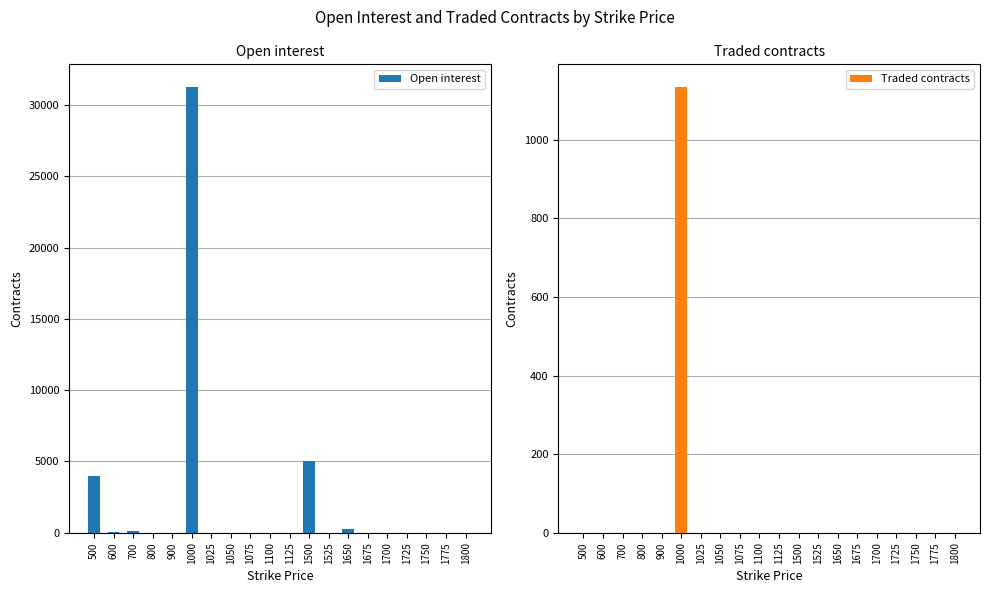

How many values in the Traded contracts series exceed 0?

1